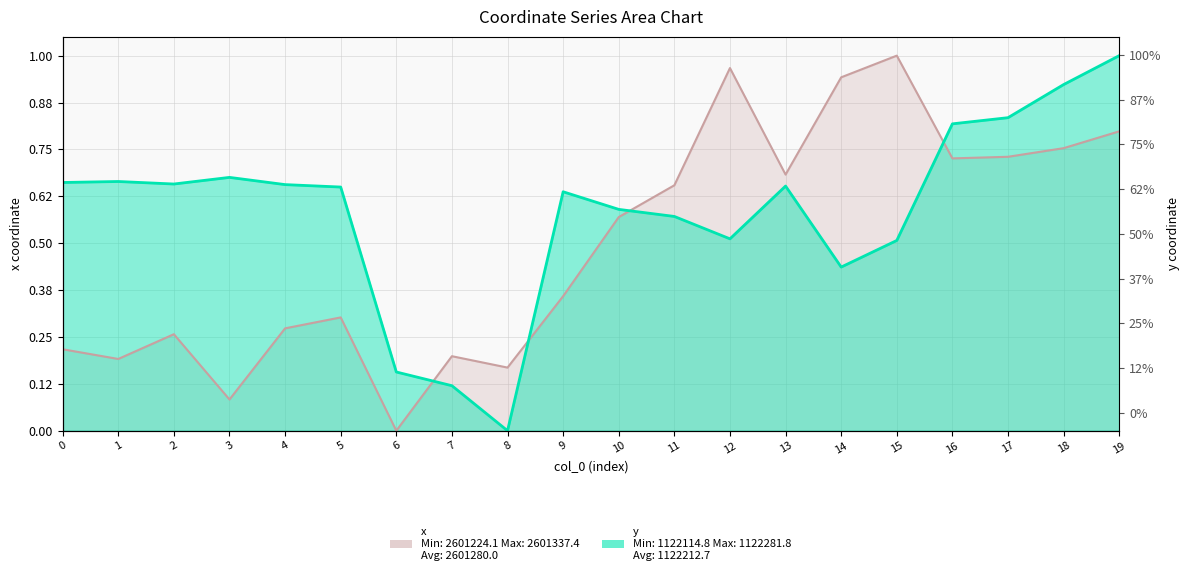

Reading left to right, list all the values displayed in this chart.

x: 0=0.2	1=0.2	2=0.3	3=0.1	4=0.3	5=0.3	6=0.0	7=0.2	8=0.2	9=0.4	10=0.6	11=0.7	12=1.0	13=0.7	14=0.9	15=1.0	16=0.7	17=0.7	18=0.8	19=0.8
y: 0=0.7	1=0.7	2=0.7	3=0.7	4=0.7	5=0.6	6=0.2	7=0.1	8=0.0	9=0.6	10=0.6	11=0.6	12=0.5	13=0.7	14=0.4	15=0.5	16=0.8	17=0.8	18=0.9	19=1.0